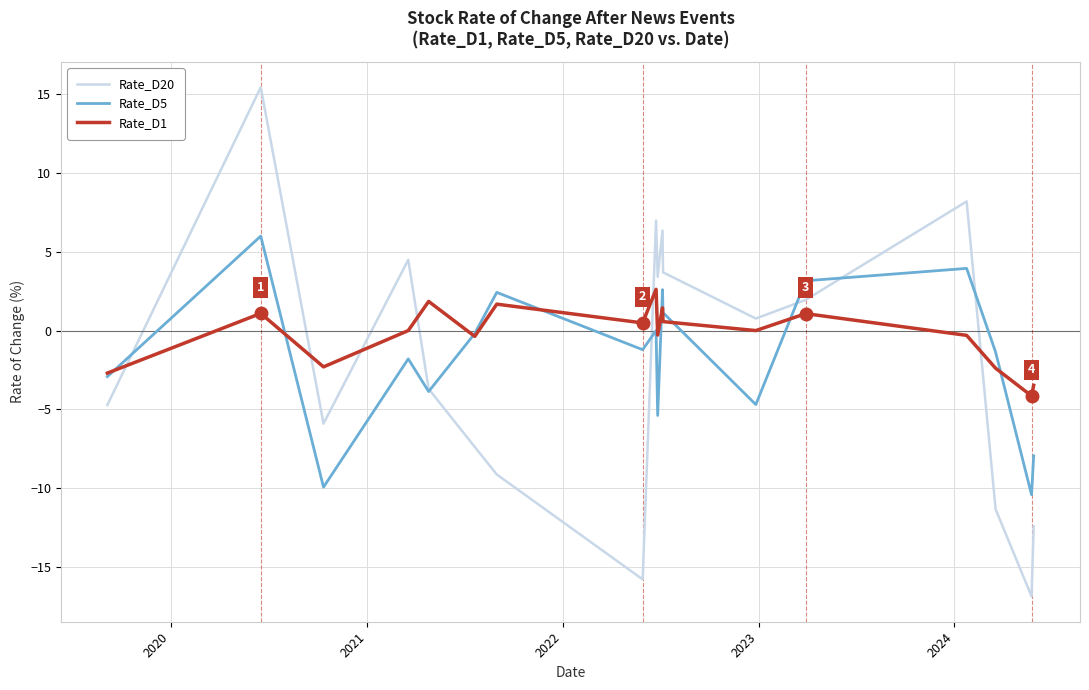

List the series in order of their peak value, lowest first.

Rate_D1, Rate_D5, Rate_D20